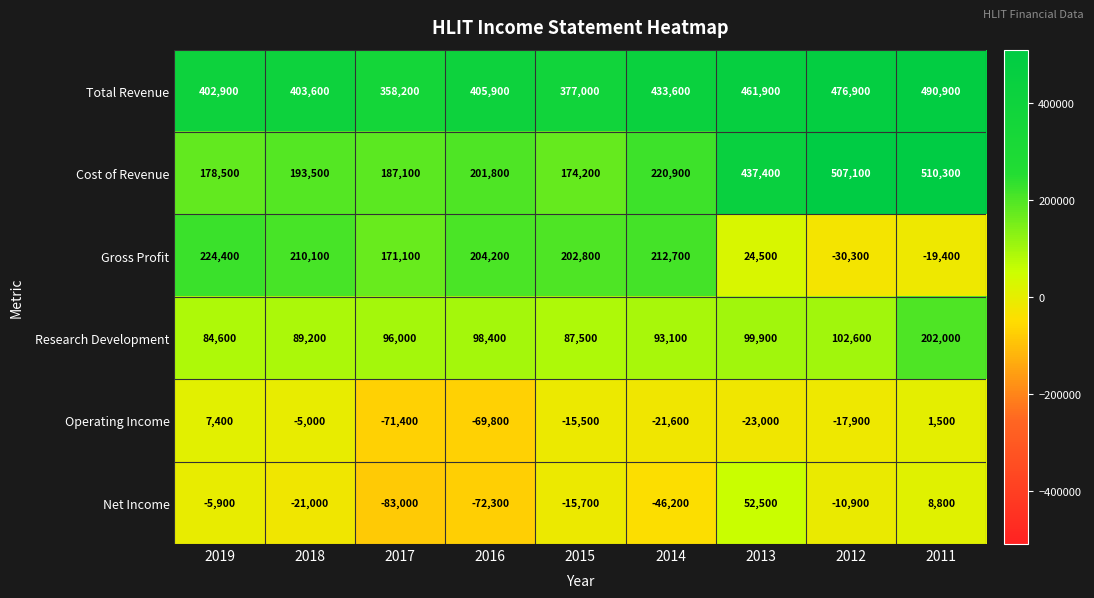

Rank the series by their maximum value, from lowest to highest.

Operating Income, Net Income, Research Development, Gross Profit, Total Revenue, Cost of Revenue